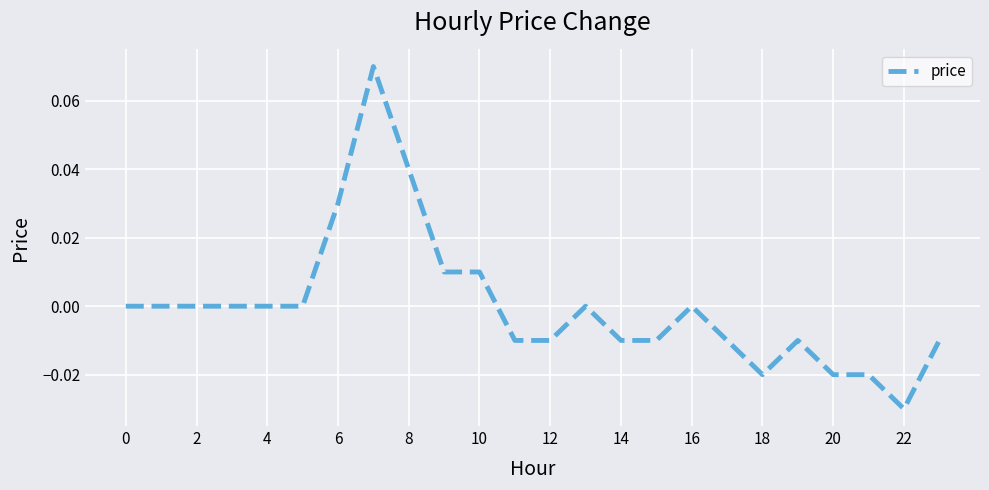

True or false: the data has more than 2 interior local peaks.

True